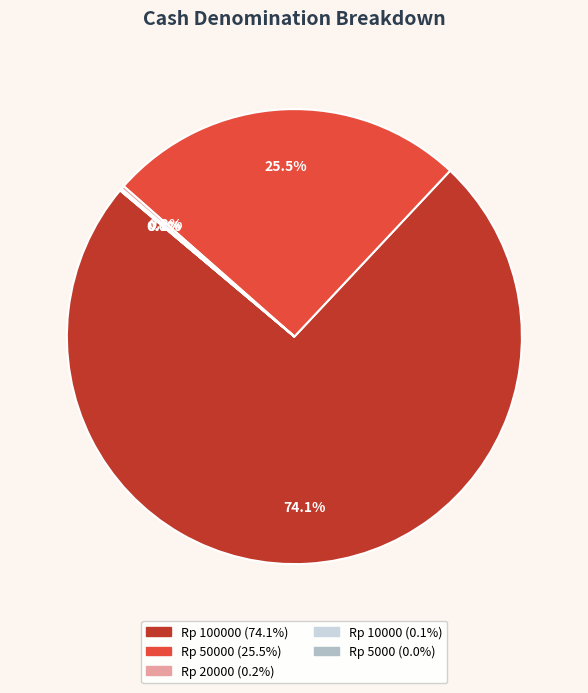

Is there a majority slice in this chart?

Yes